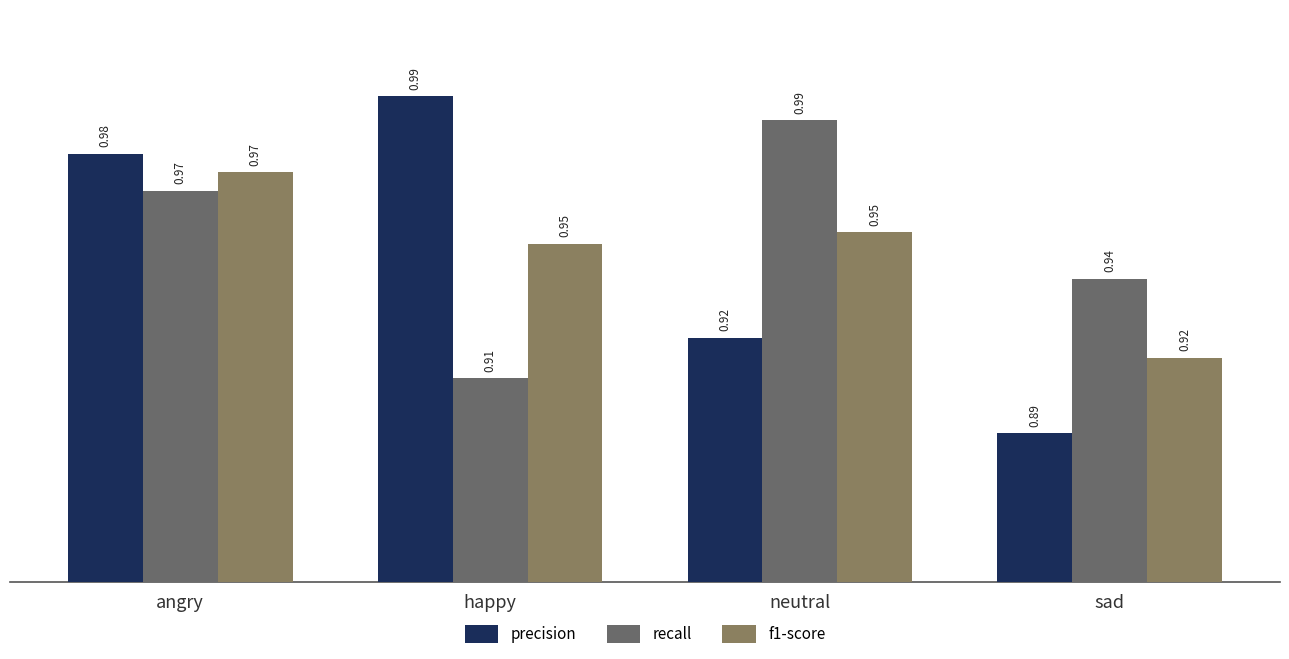

Between happy and neutral, which is larger?

happy